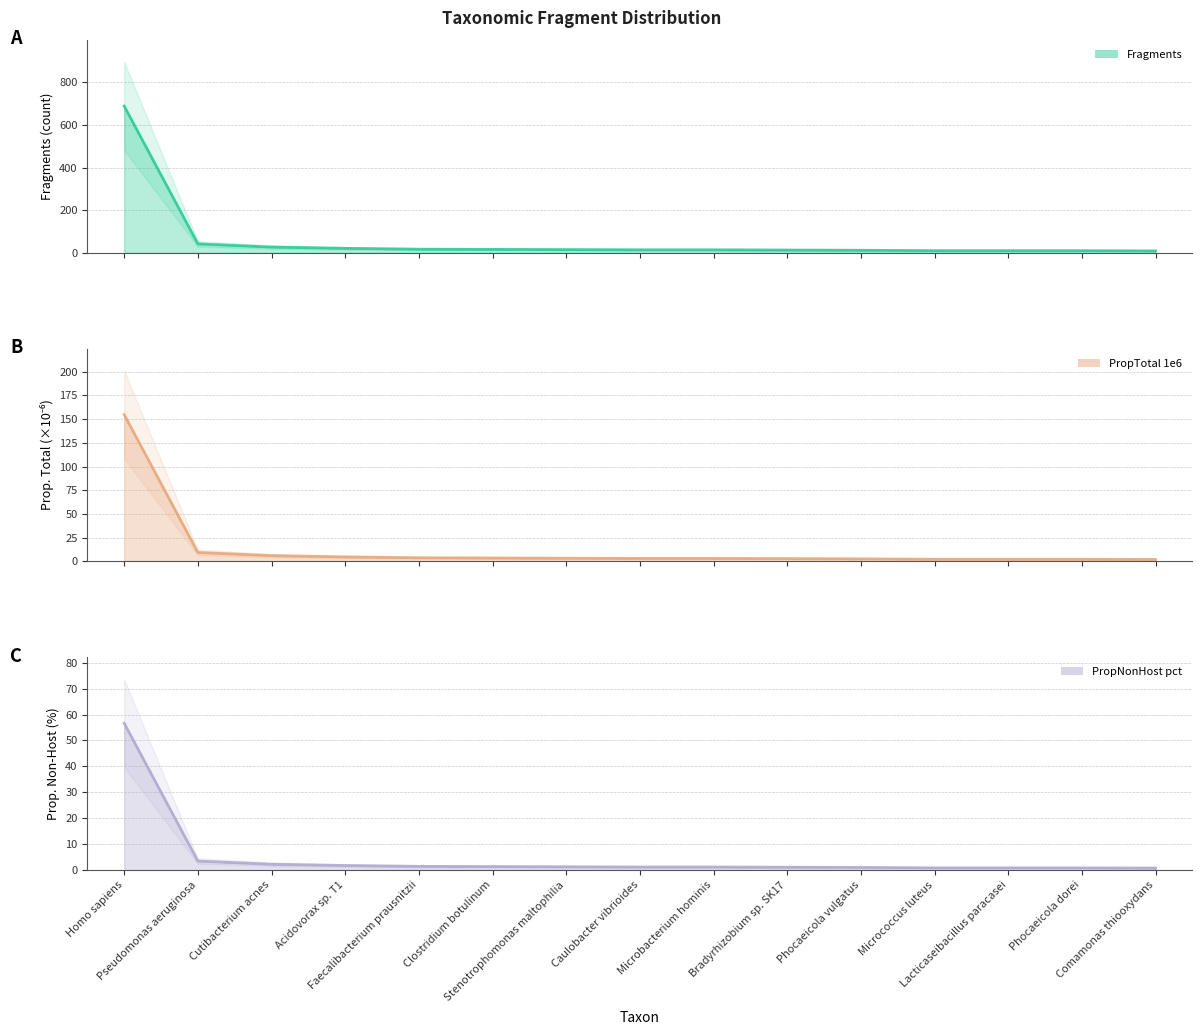

Which series has the largest total across all categories?

Fragments